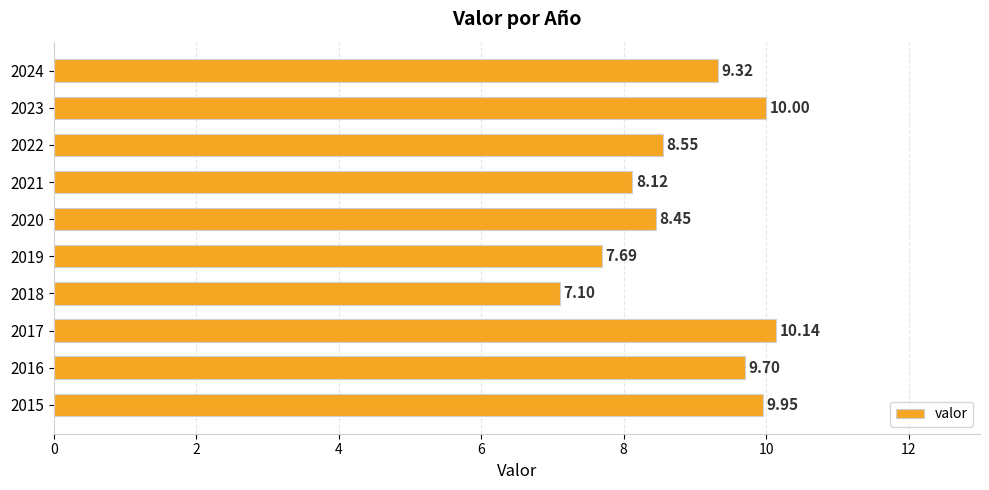

What is the difference between the maximum and minimum values?

3.0